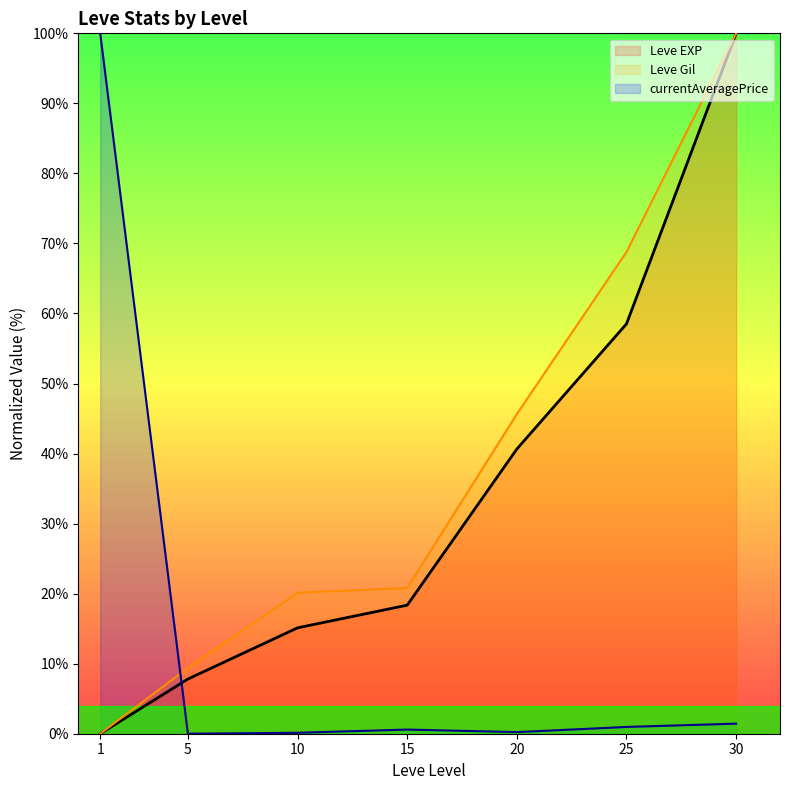

How many series are shown in this chart?

3